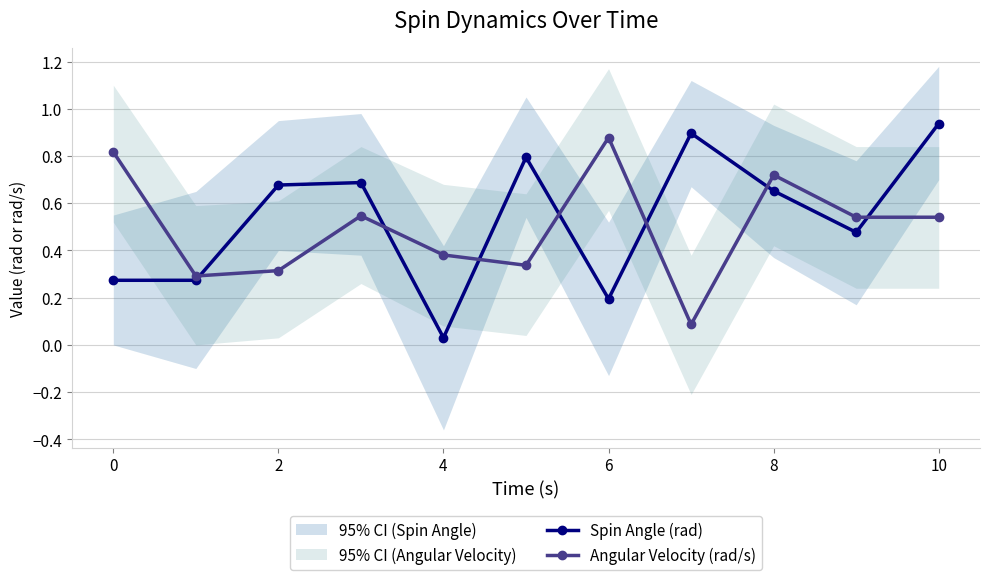

What is the value of the Angular Velocity (rad/s) point at the 9th from the left?

0.3